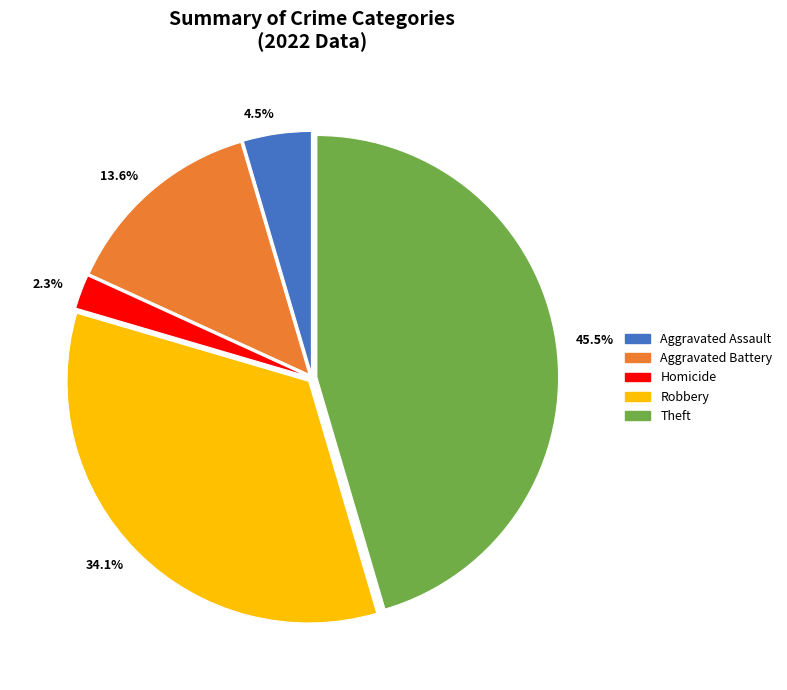

Which has a higher value, Homicide or Aggravated Battery?

Aggravated Battery